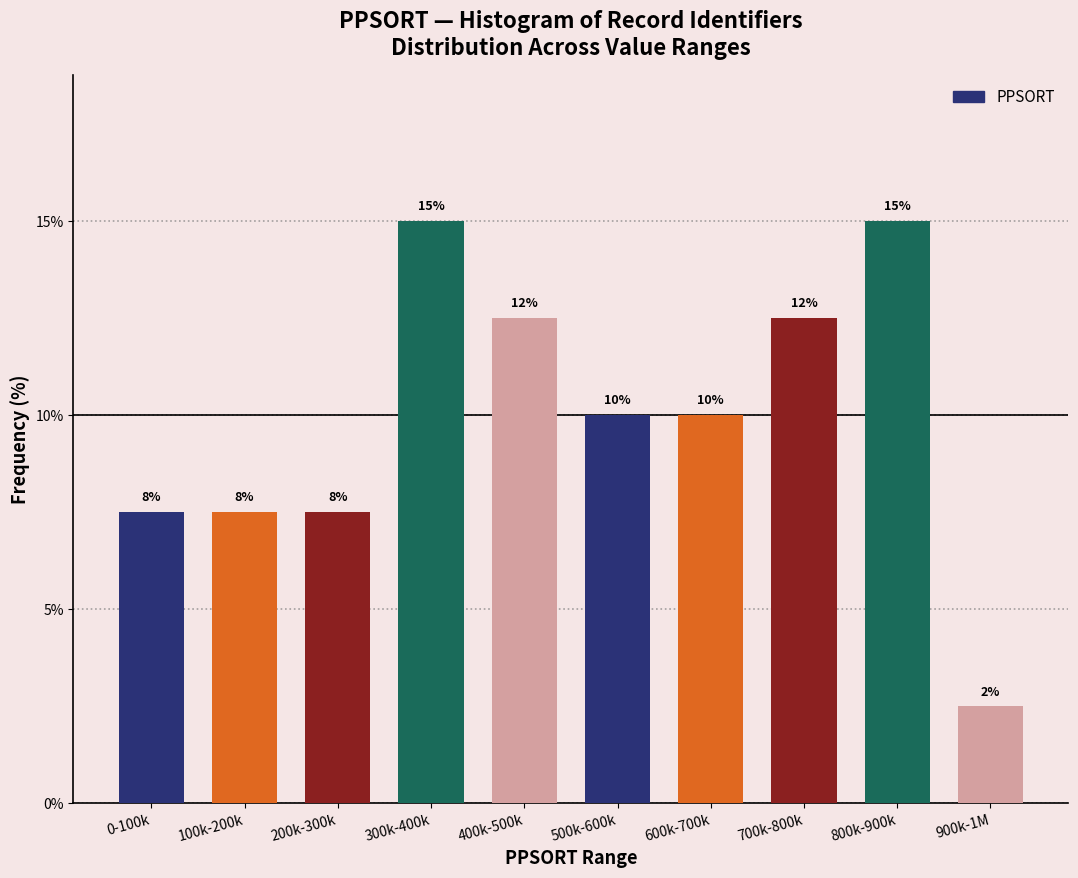

Does the chart contain any negative values?

No